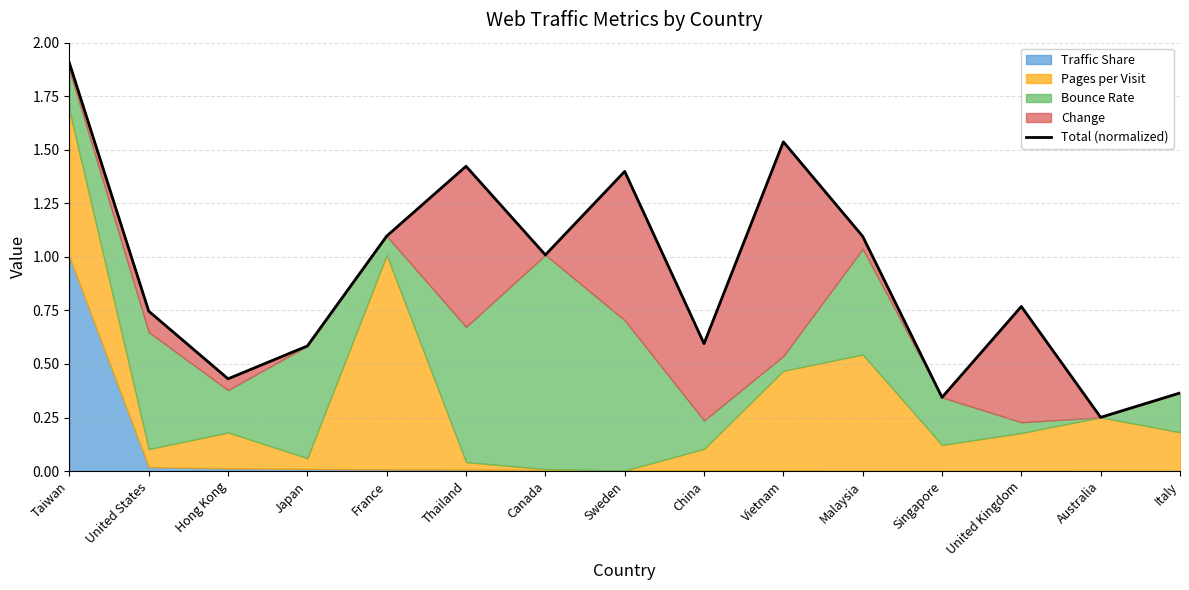

What is the change in value from Canada to United Kingdom?

-0.2